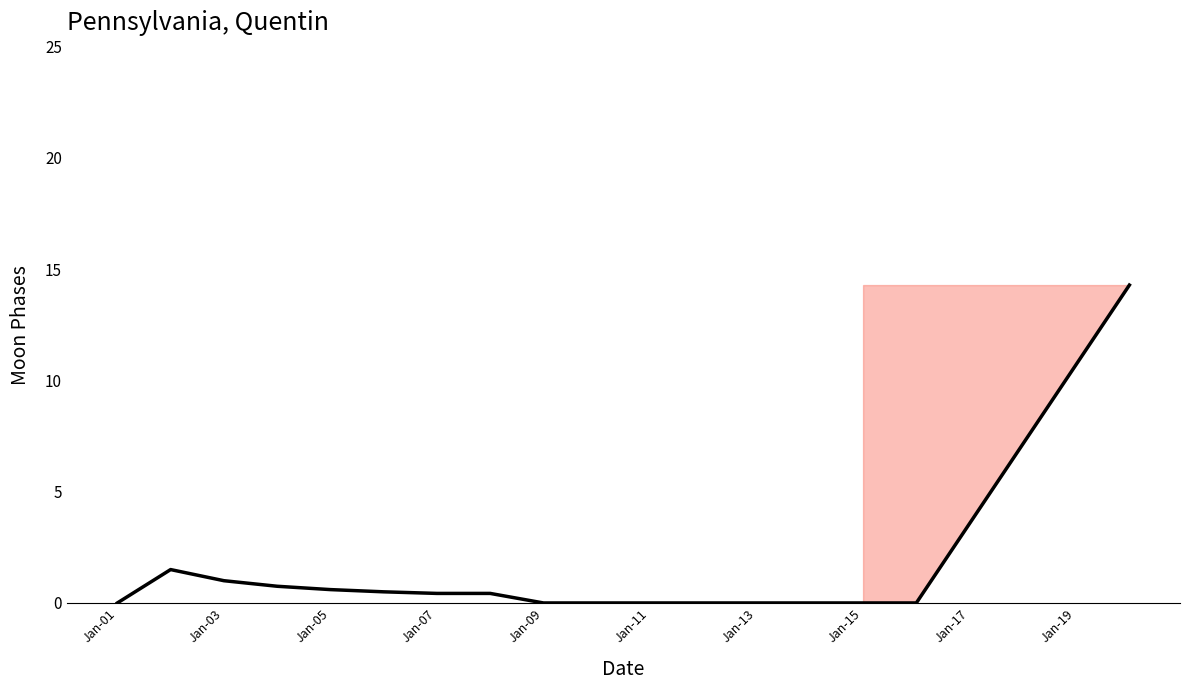

What is the maximum value shown in the chart?

14.3